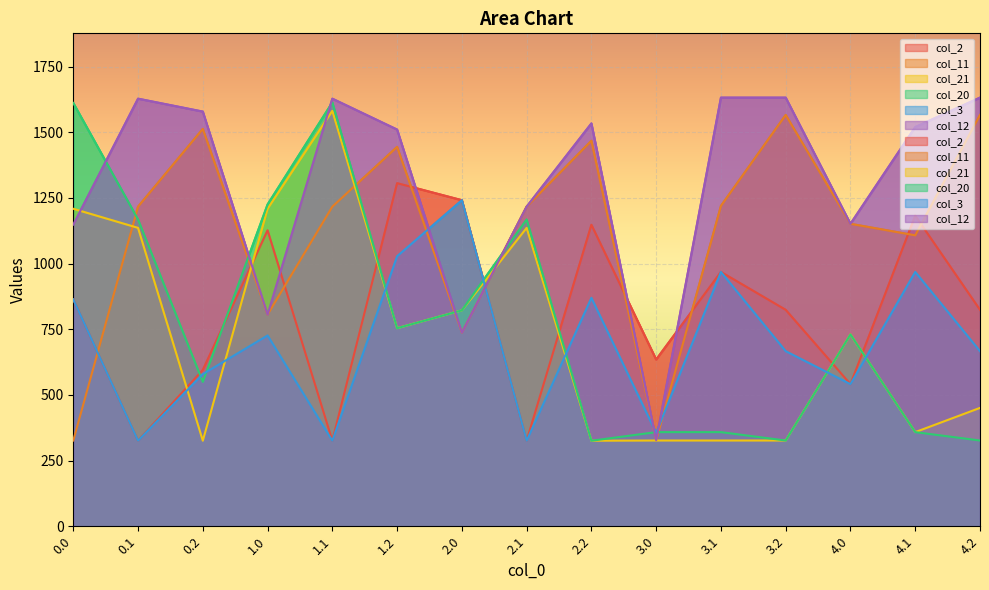

At 3.0, list the series in order from largest to smallest.

col_2, col_20, col_3, col_12, col_11, col_21